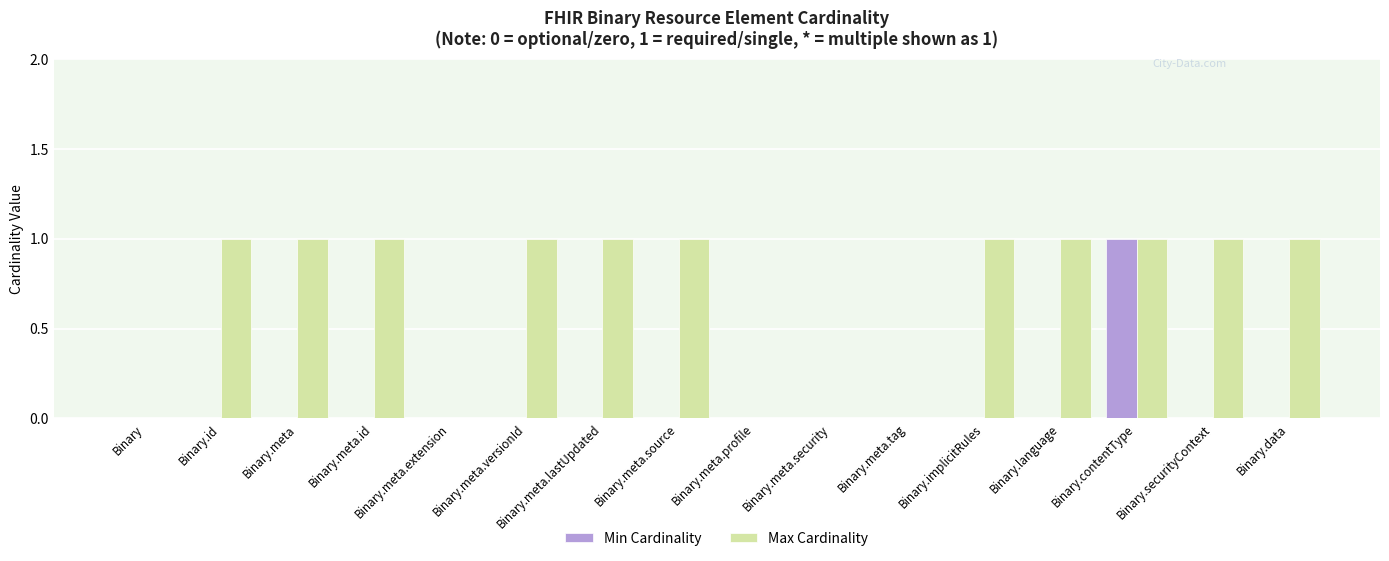

Which series changed the most between Binary.meta.id and Binary.contentType?

Min Cardinality